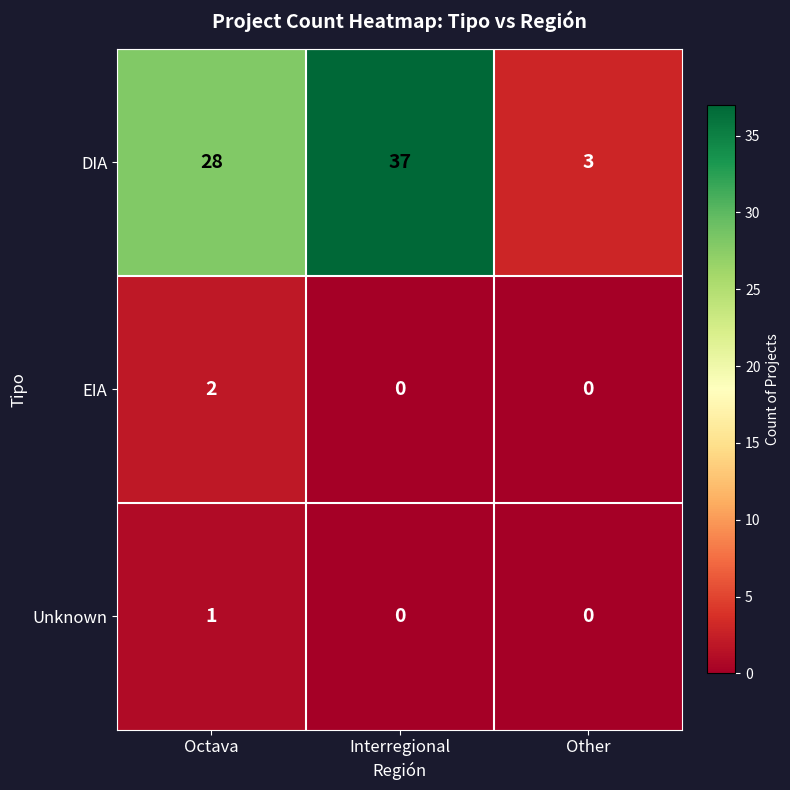

Which category has the highest value across all series?

Interregional